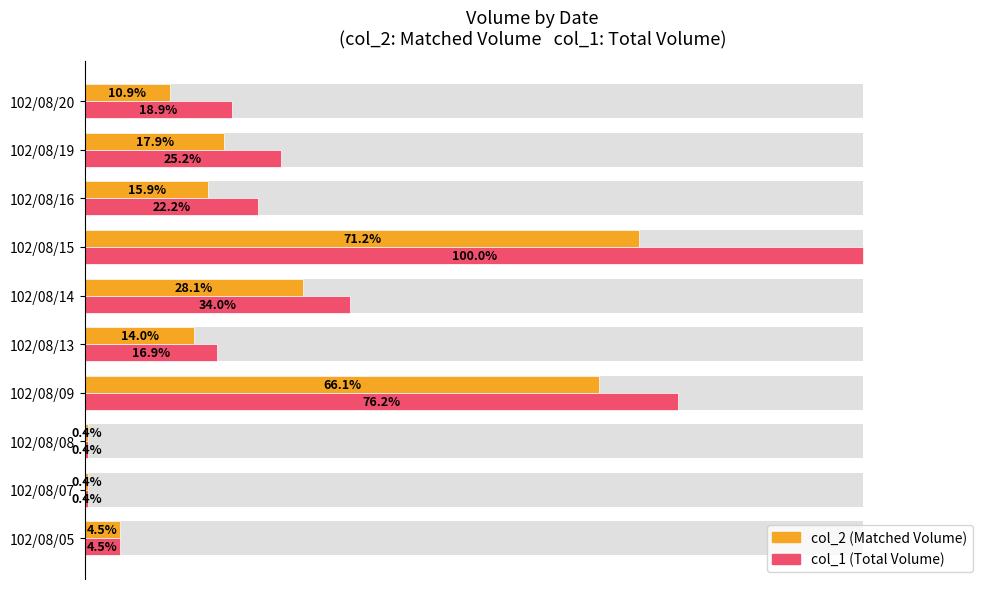

At 102/08/07, list the series in order from largest to smallest.

col_1 (Total Volume), col_2 (Matched Volume)